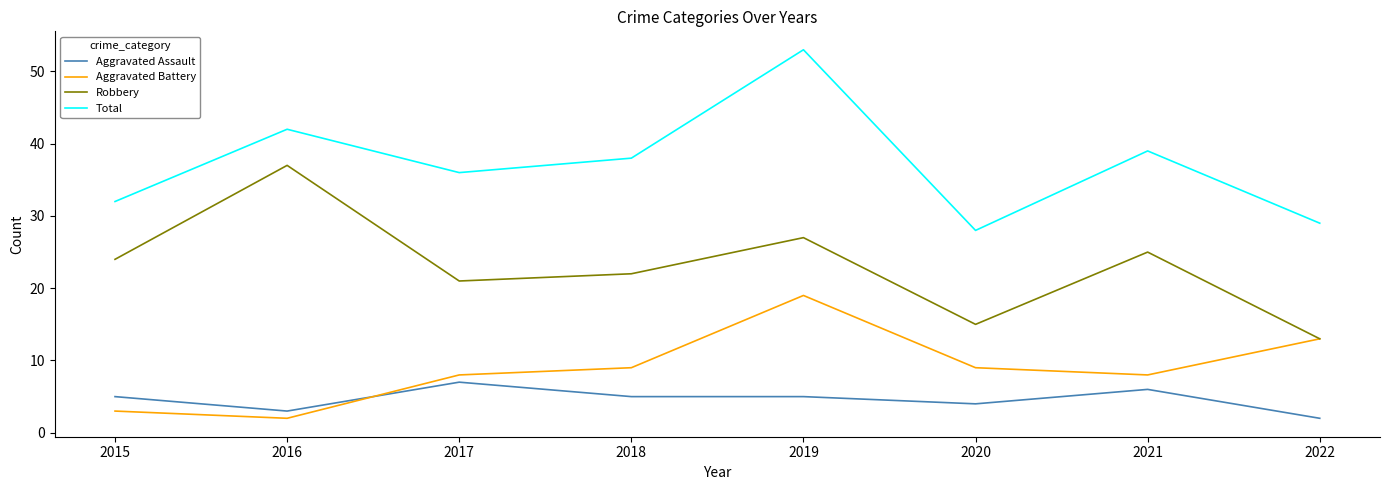

What is the approximate value of Robbery at 2020?

15